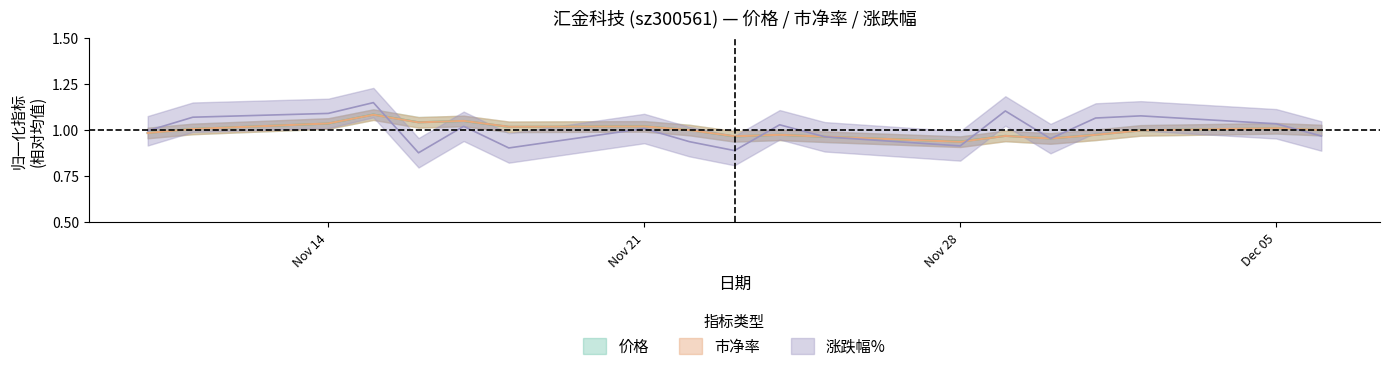

The 价格 series shows 1.1 at 2022-11-17. True or false?

True